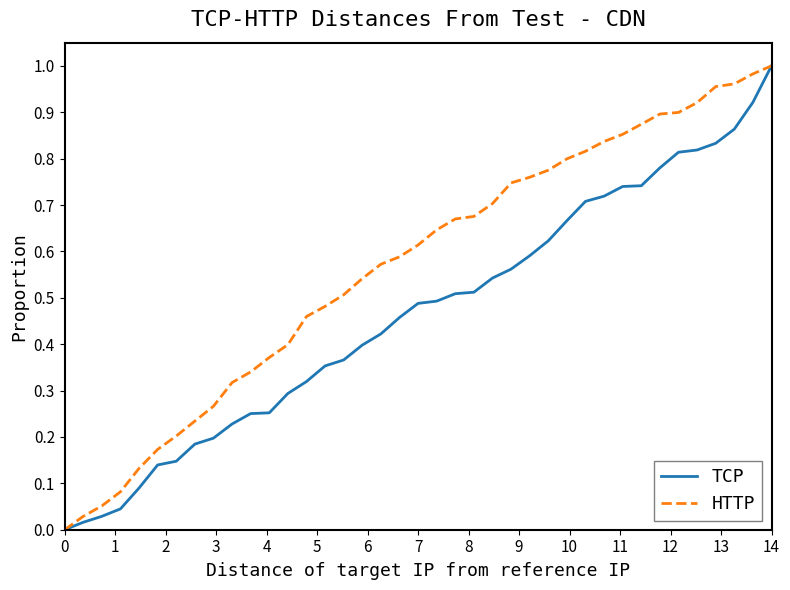

Which series has the largest total across all categories?

HTTP